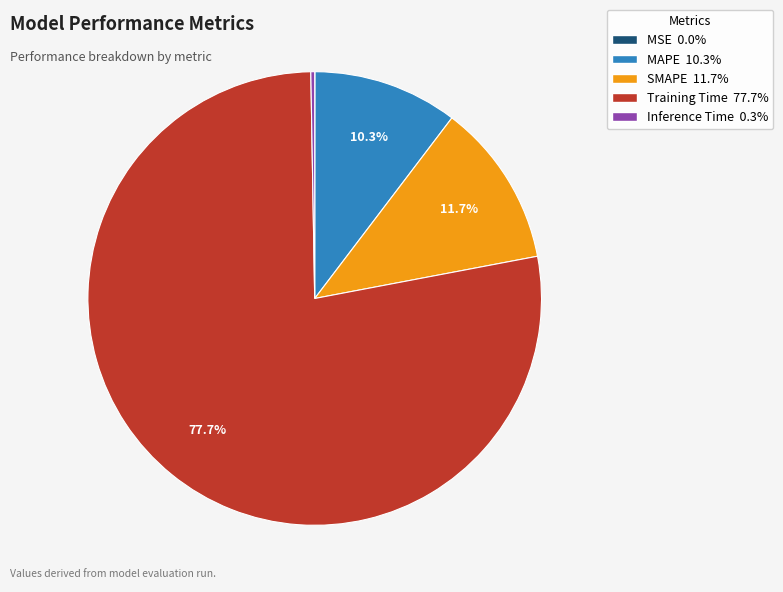

Which has a higher value, MAPE or Training Time?

Training Time